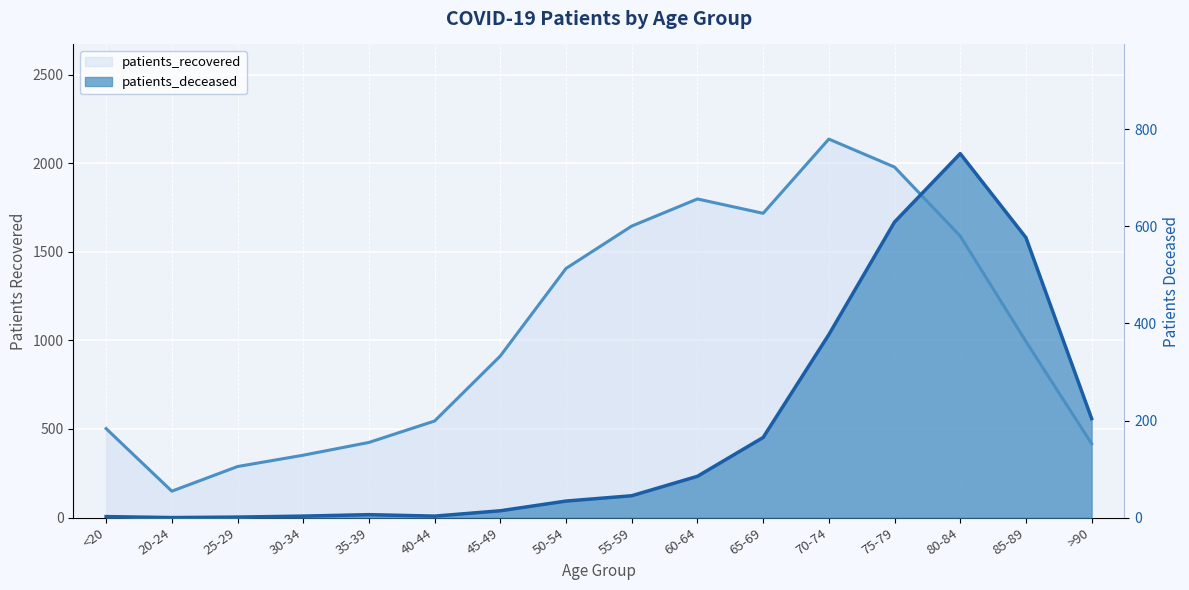

True or false: patients_deceased and patients_recovered cross at least once.

False